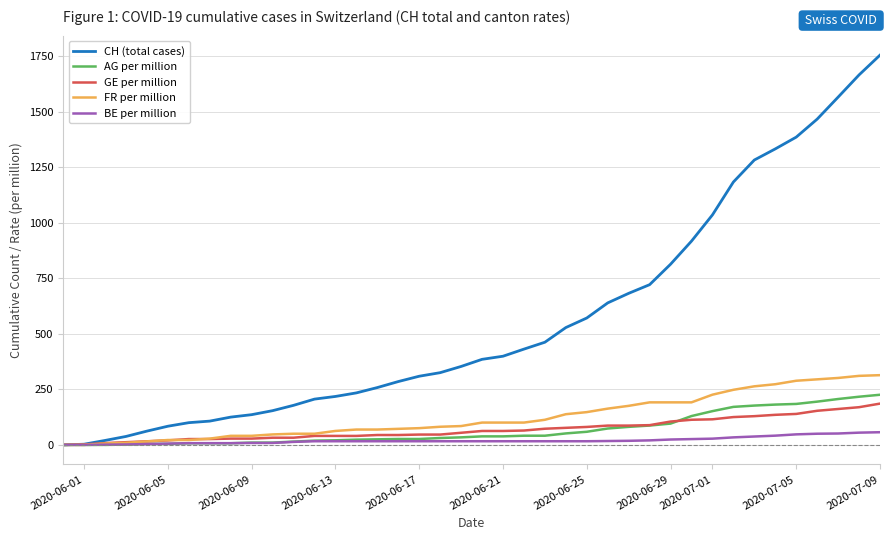

Which series has the largest total across all categories?

CH (total cases)